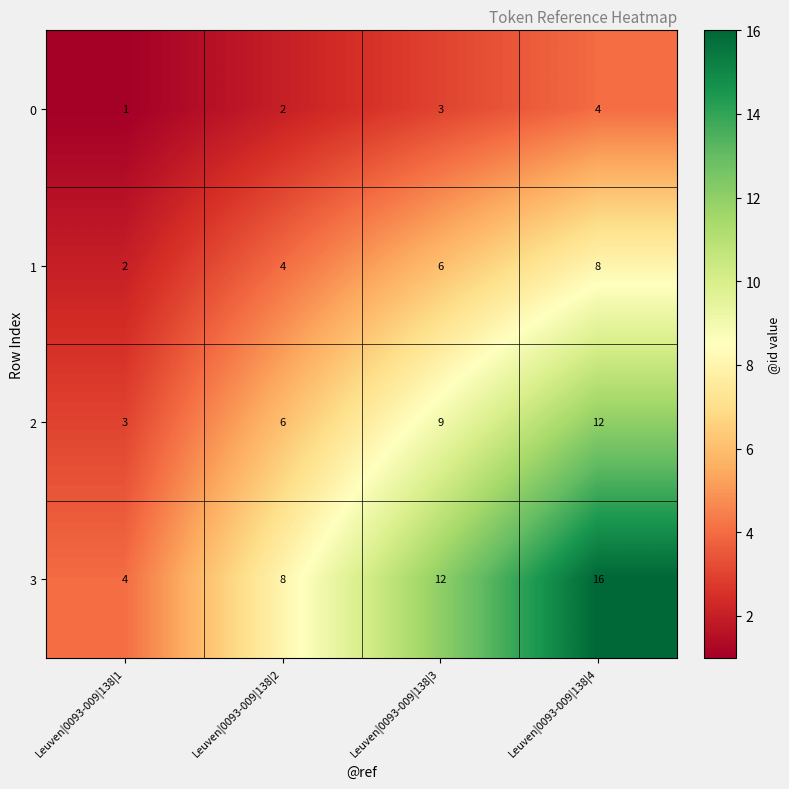

How many 1 values are between 4 and 8?

3